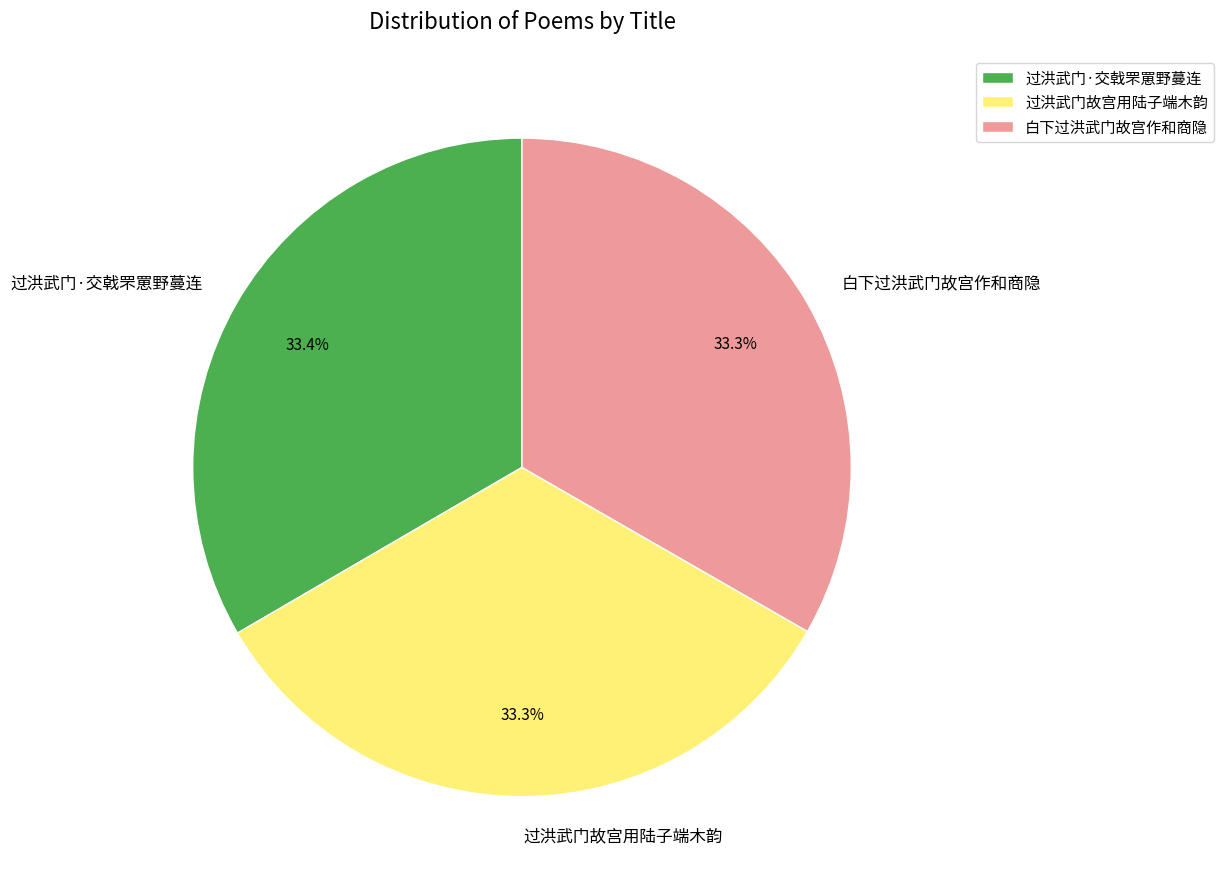

Is it true that 过洪武门·交戟罘罳野蔓连 is 19% of the pie?

False